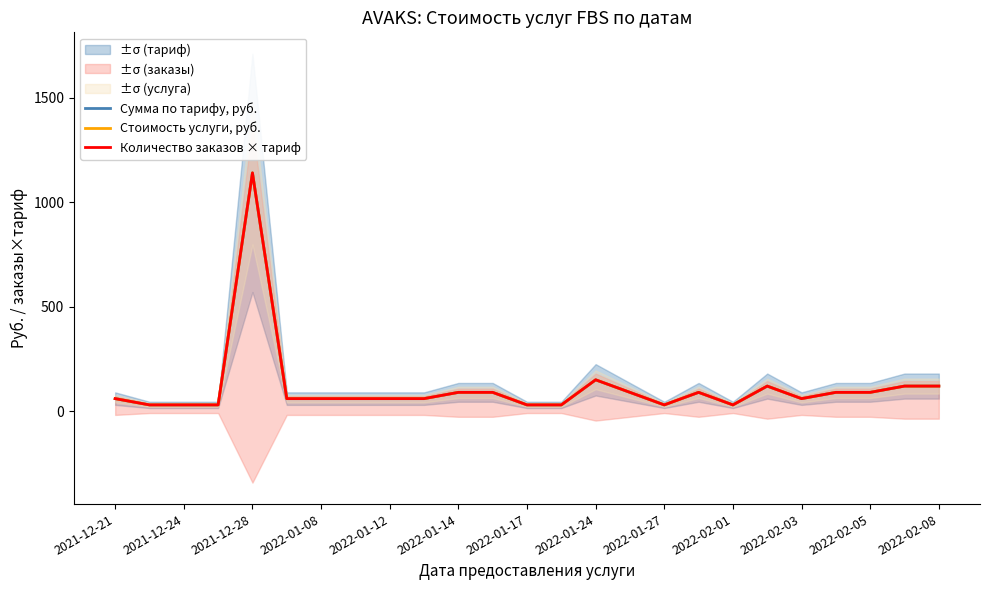

How many values in the Стоимость услуги, руб. series are below 60?

7